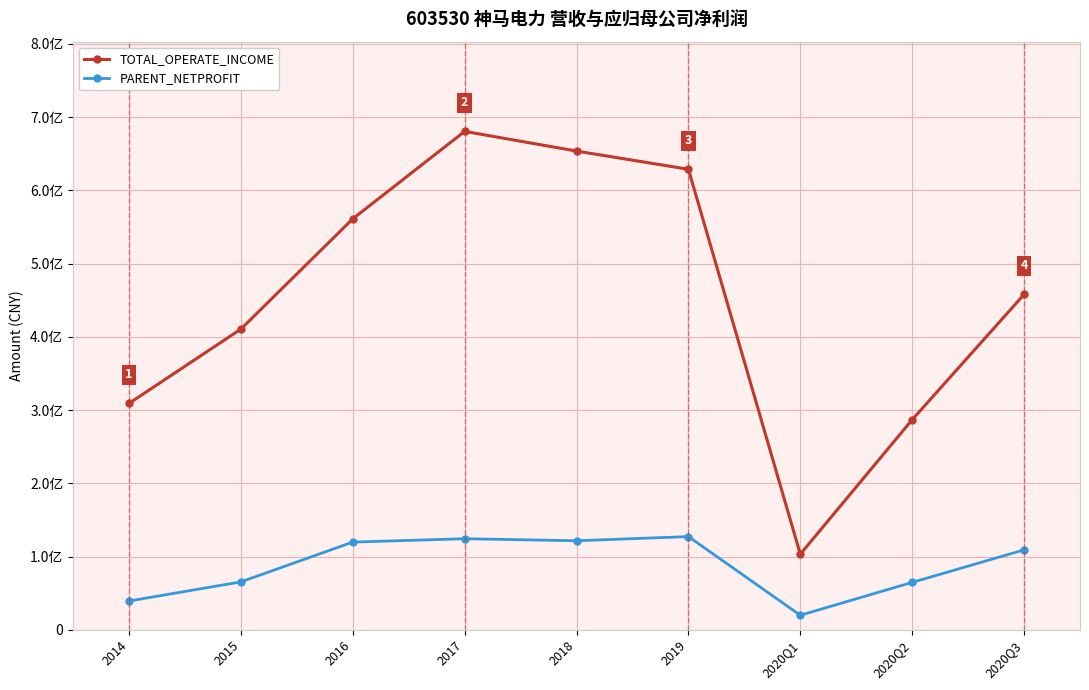

What are all the series names shown in the legend?

TOTAL_OPERATE_INCOME, PARENT_NETPROFIT